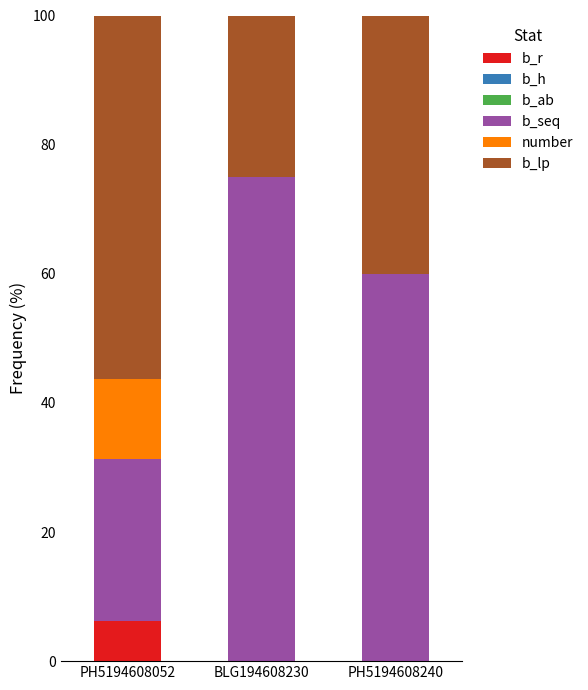

How many series are shown in this chart?

4